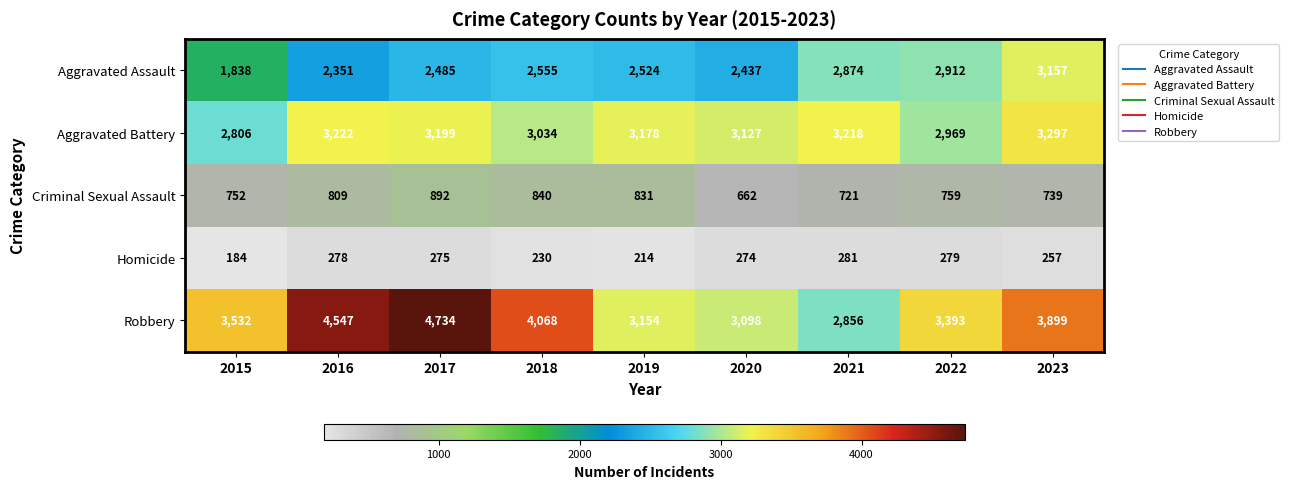

What is the smallest value displayed?

184